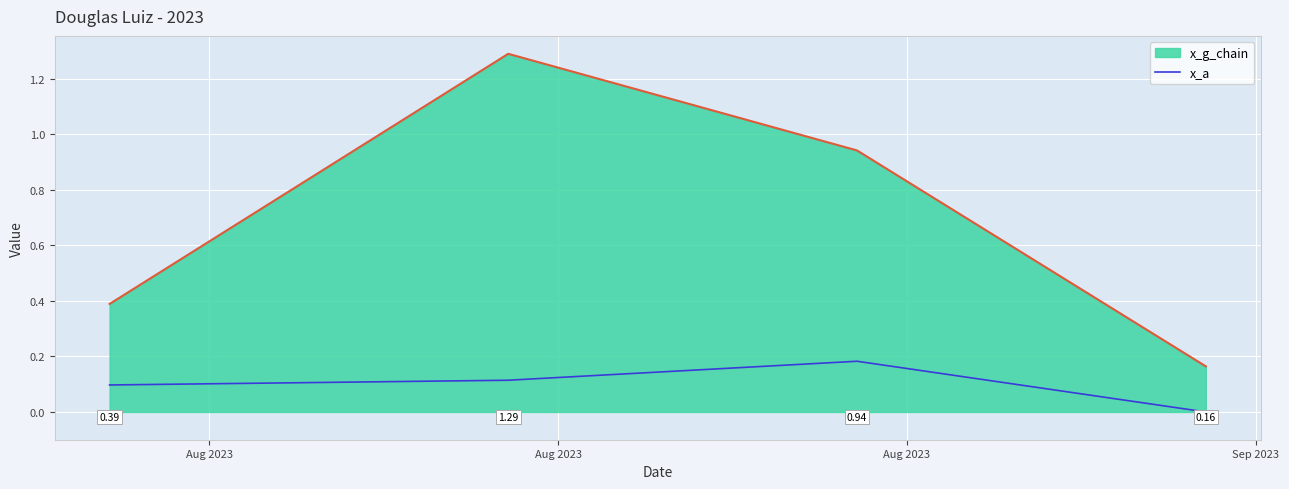

List the series in order of their peak value, highest first.

x_g_chain, x_a